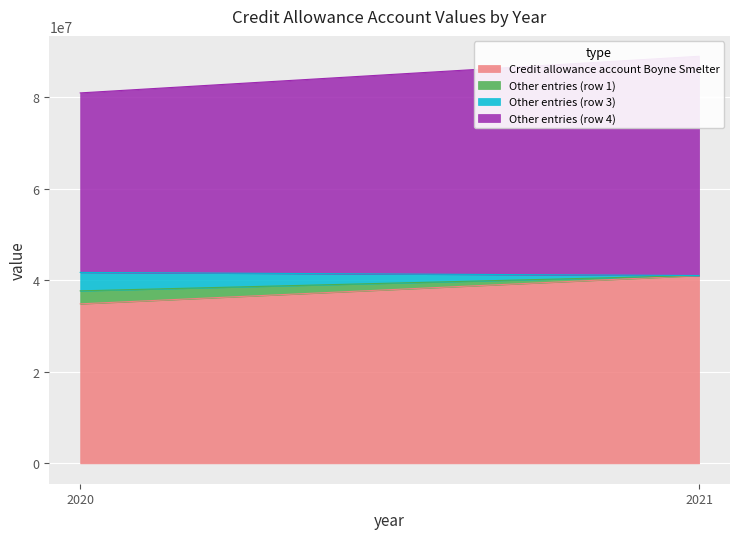

The Credit allowance account Boyne Smelter series shows 50626418 at 2020. True or false?

False